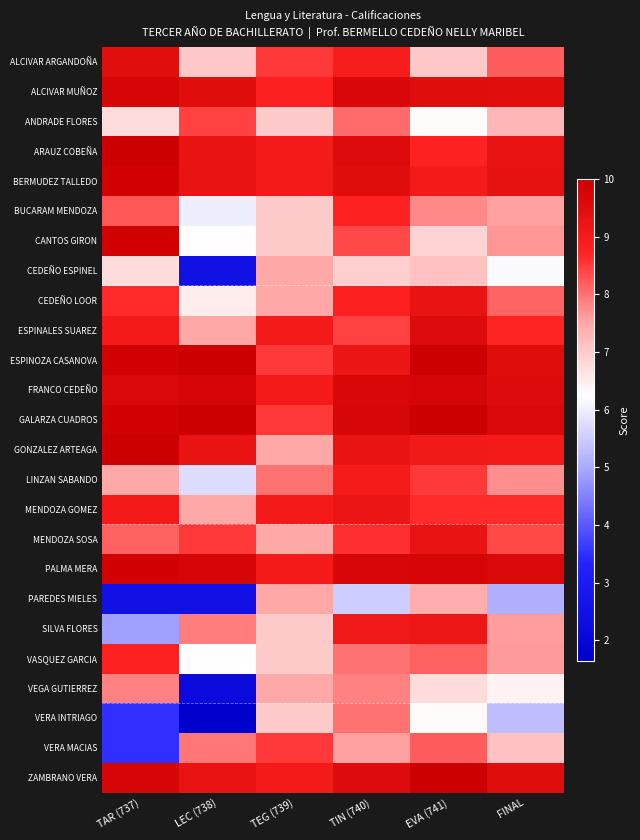

What is the total value across all series at TAR (737)?

203.0